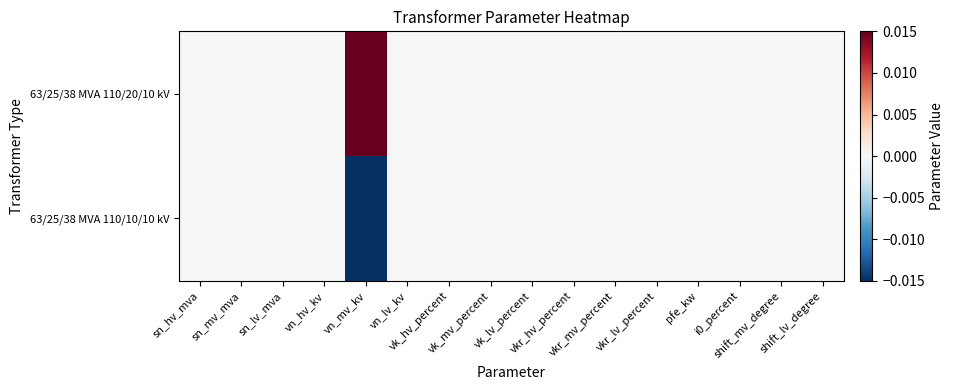

List the series in order of their peak value, highest first.

63/25/38 MVA 110/20/10 kV, 63/25/38 MVA 110/10/10 kV